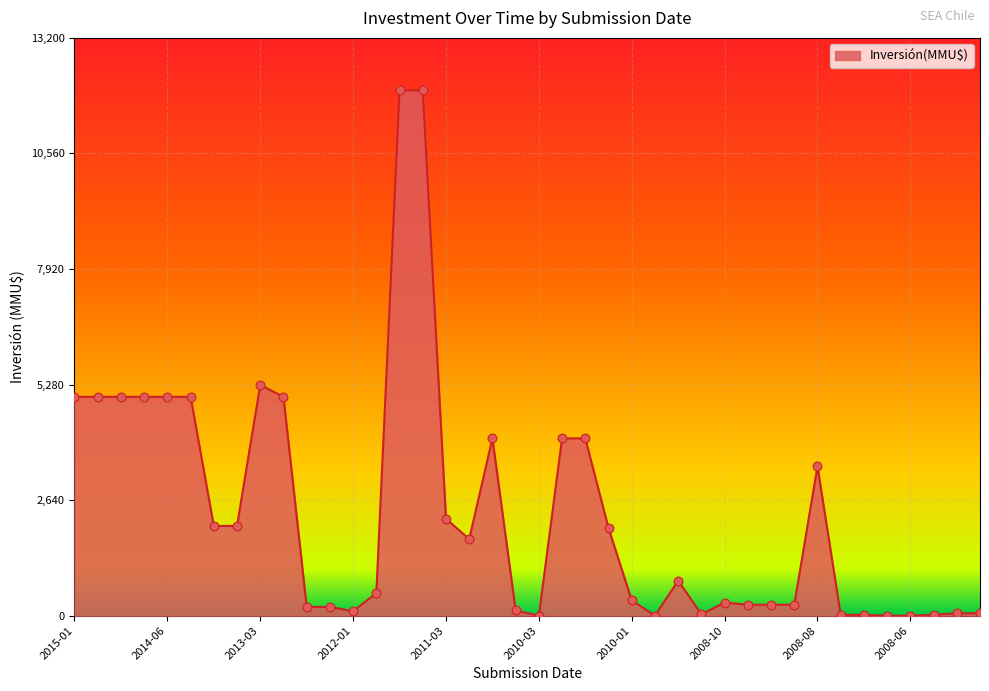

What is the difference between the maximum and minimum values?

12000